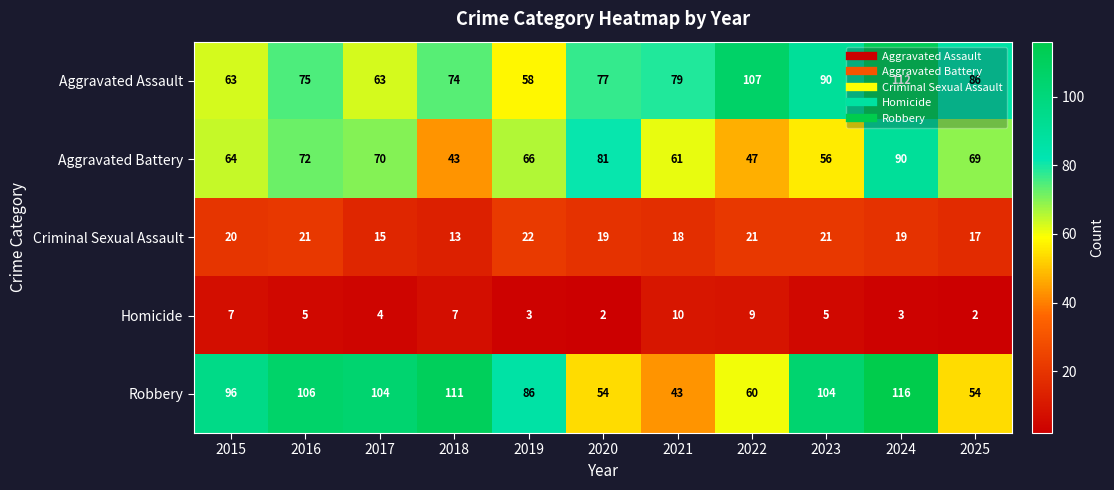

Where does the Aggravated Battery series first go above 66?

2016